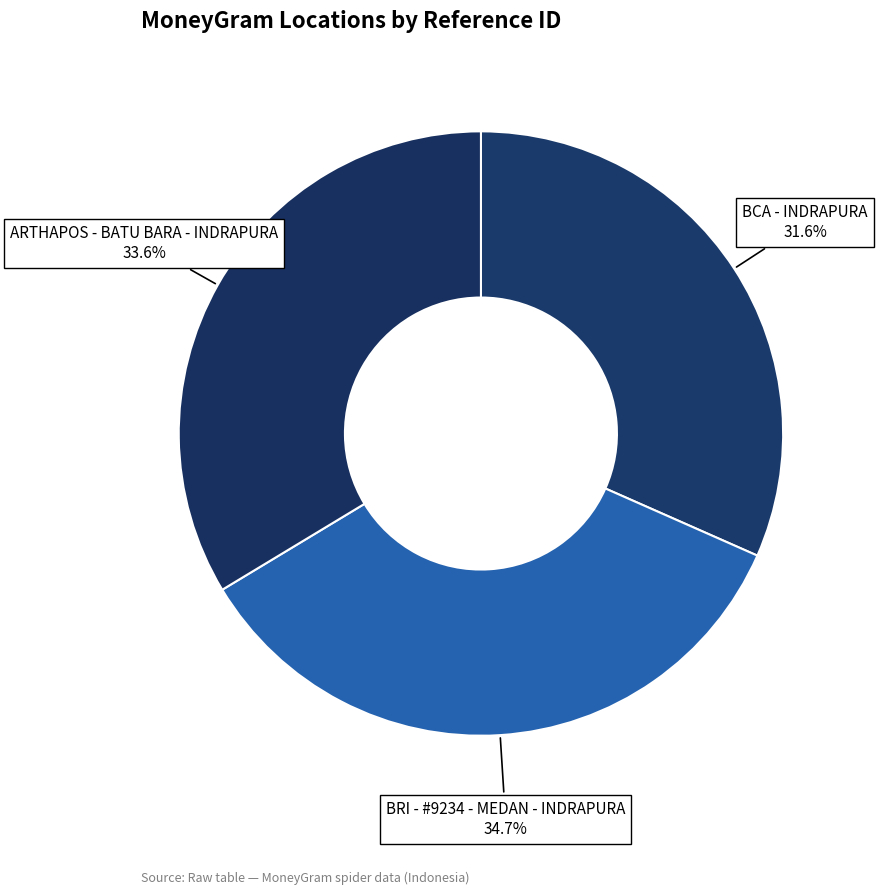

True or false: BCA - INDRAPURA accounts for 32% of the total.

True